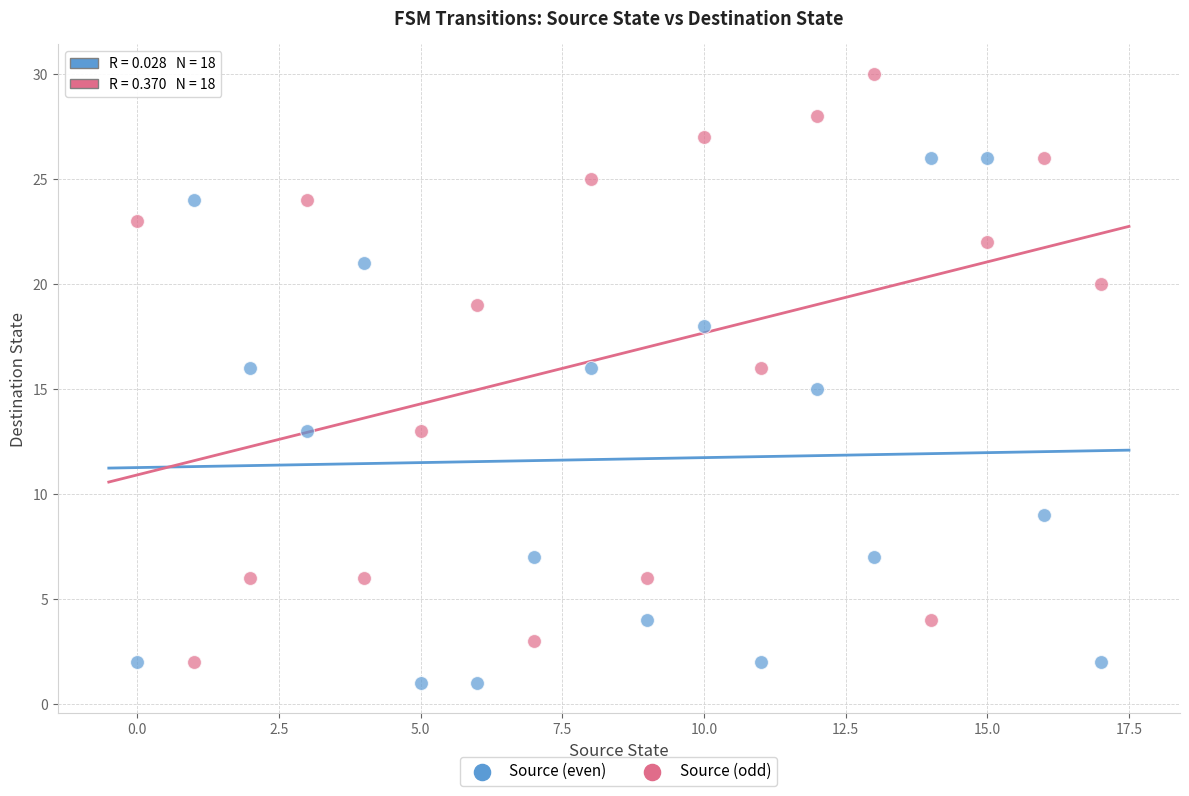

Across all data points, what is the range of Y values (max minus min)?

29